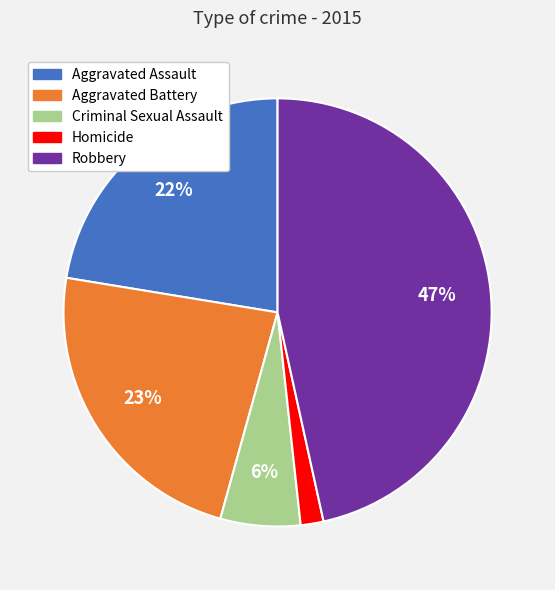

The Criminal Sexual Assault slice represents 6% of the pie. True or false?

True